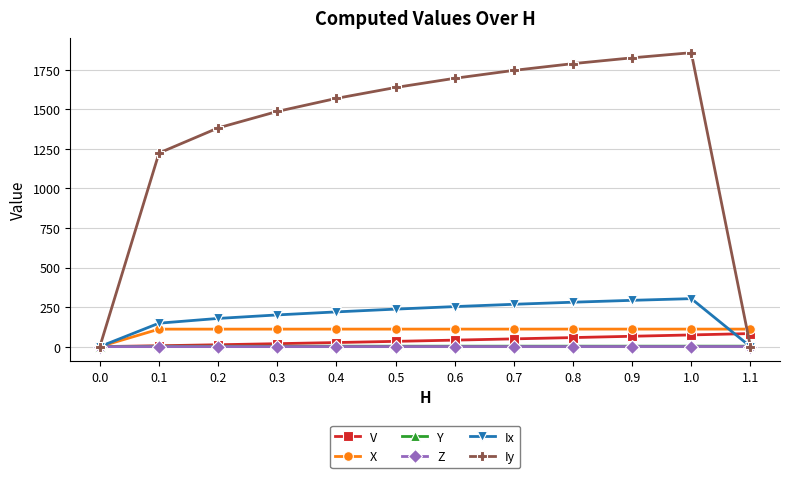

How many data points in Y are less than 2?

1